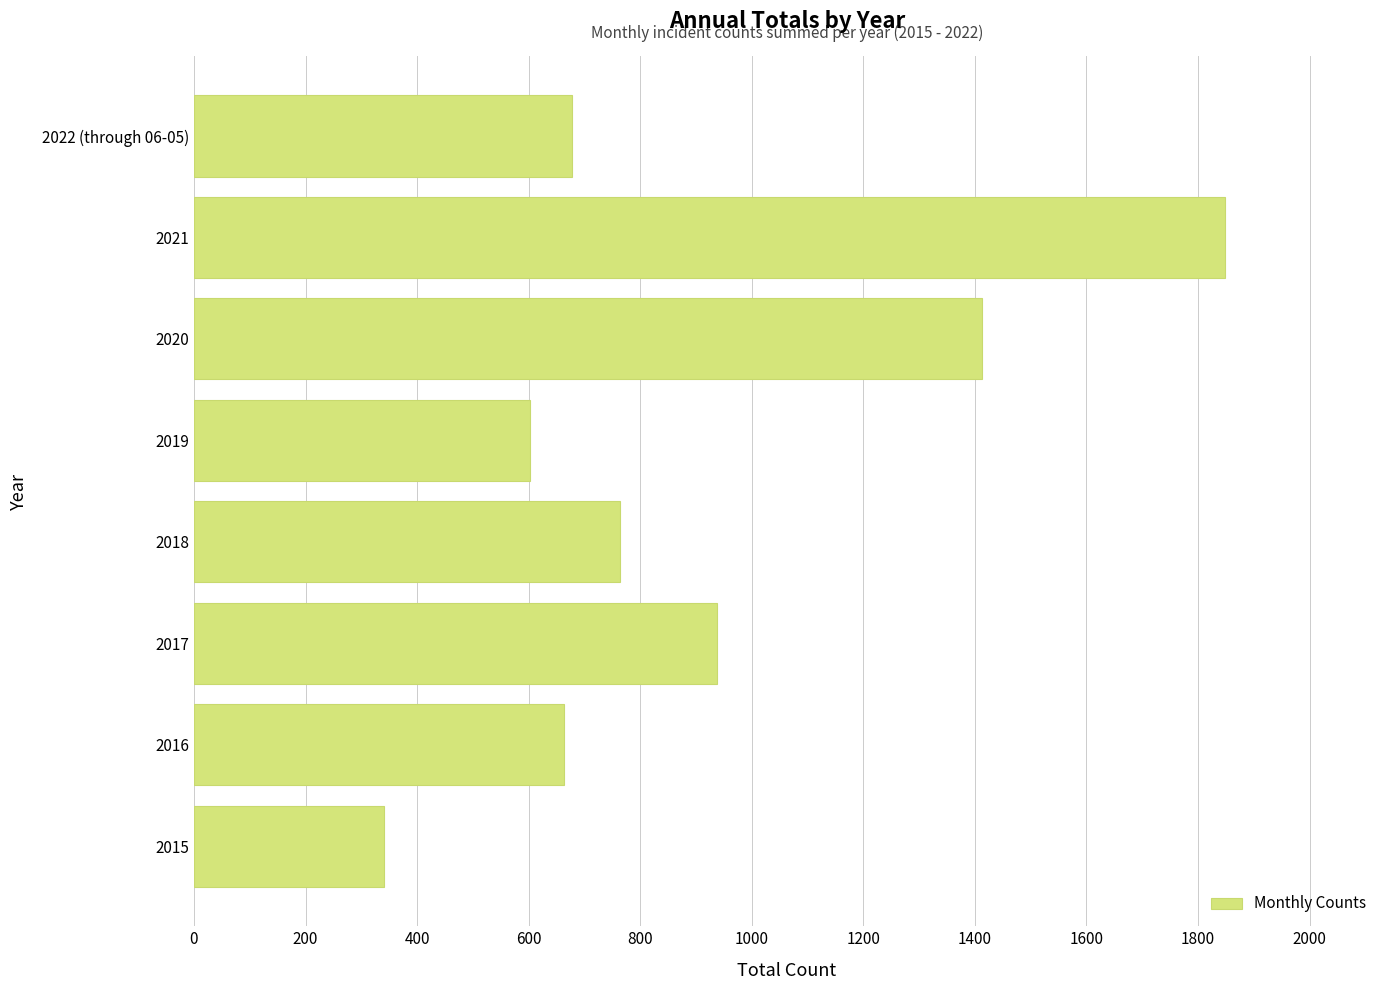

Reading top to bottom, what are all the values shown in this chart?

678	1849	1413	603	764	937	663	340